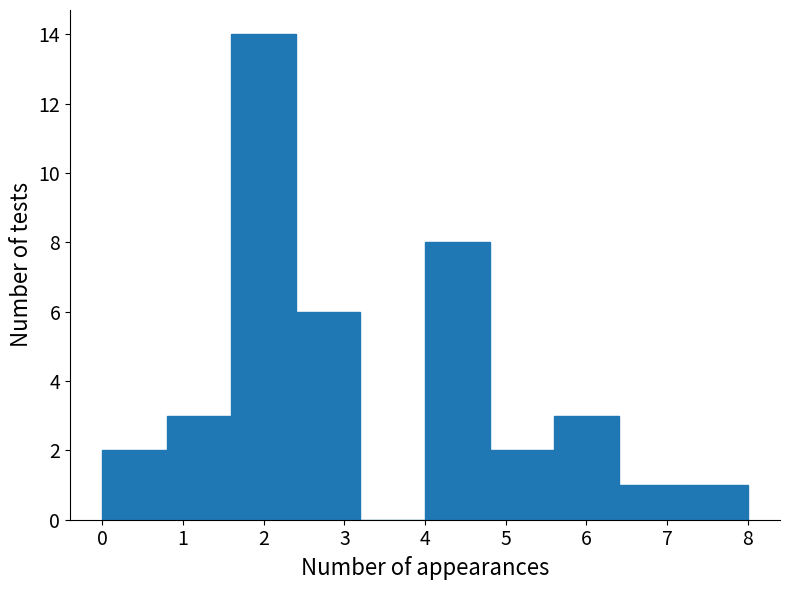

Reading left to right, list every bar in this chart as the range it spans on the x-axis followed by its height. The values are not printed on the chart, so give them approximately, as read against the axis.

0.0 to 0.8: 2
0.8 to 1.6: 3
1.6 to 2.4: 14
2.4 to 3.2: 6
3.2 to 4.0: 0
4.0 to 4.8: 8
4.8 to 5.6: 2
5.6 to 6.4: 3
6.4 to 7.2: 1
7.2 to 8.0: 1